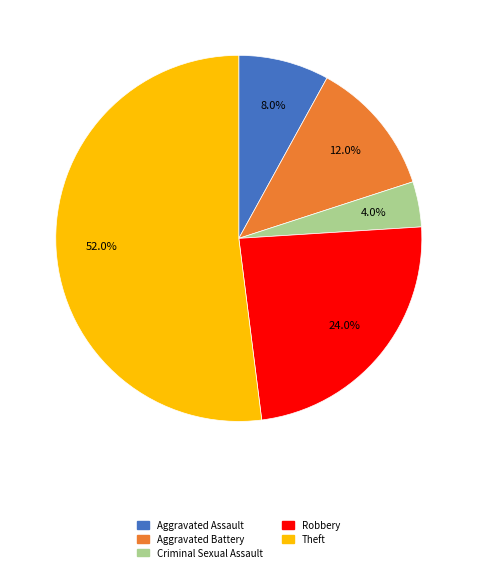

What is the smallest slice in the pie chart?

Criminal Sexual Assault